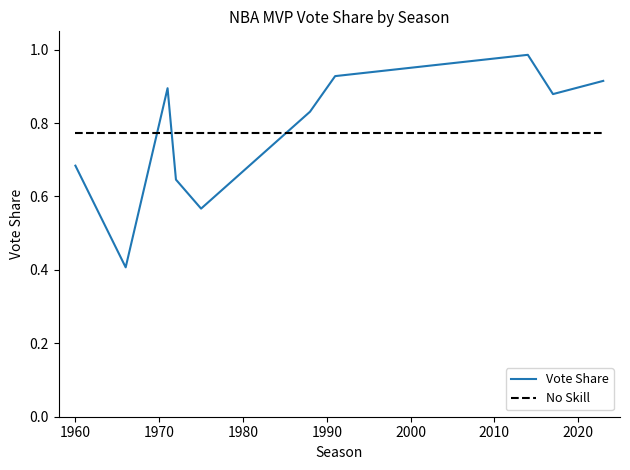

Rank the series by their maximum value, from highest to lowest.

Vote Share, No Skill